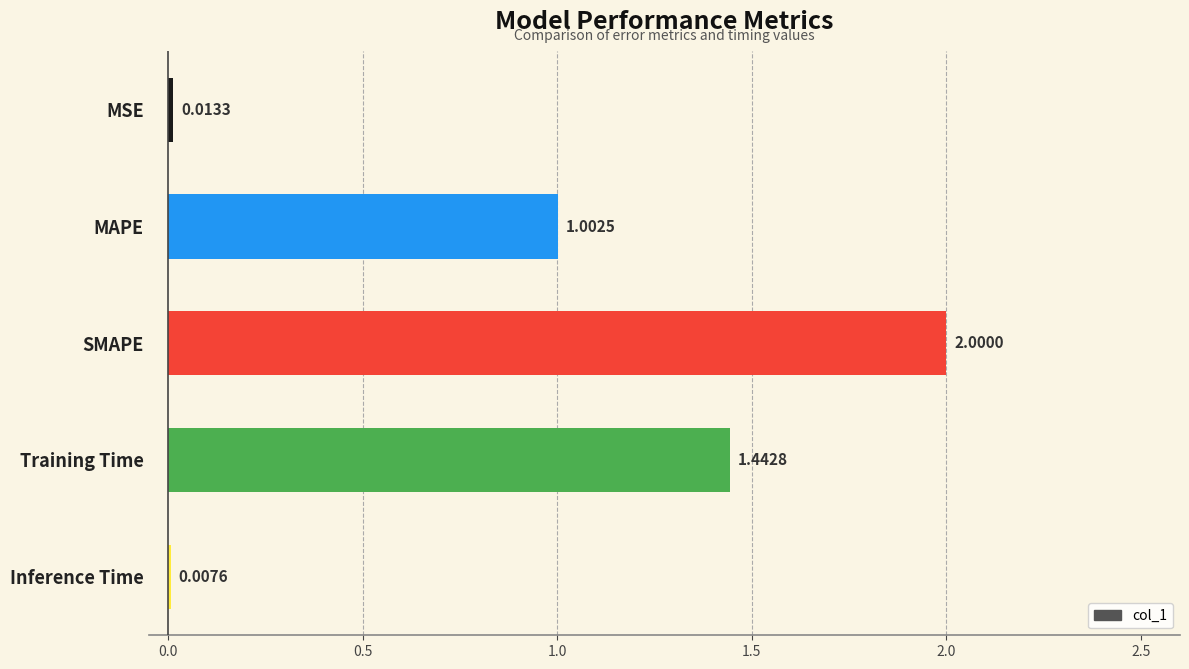

At which category does the chart reach its peak across all series?

SMAPE